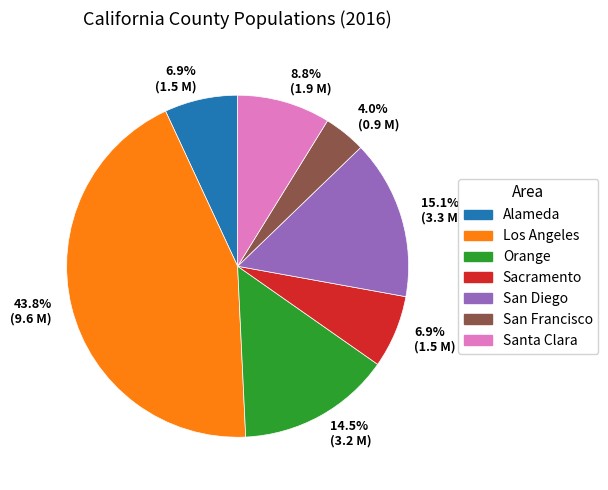

Rank the categories by value from highest to lowest.

Los Angeles, San Diego, Orange, Santa Clara, Alameda, Sacramento, San Francisco